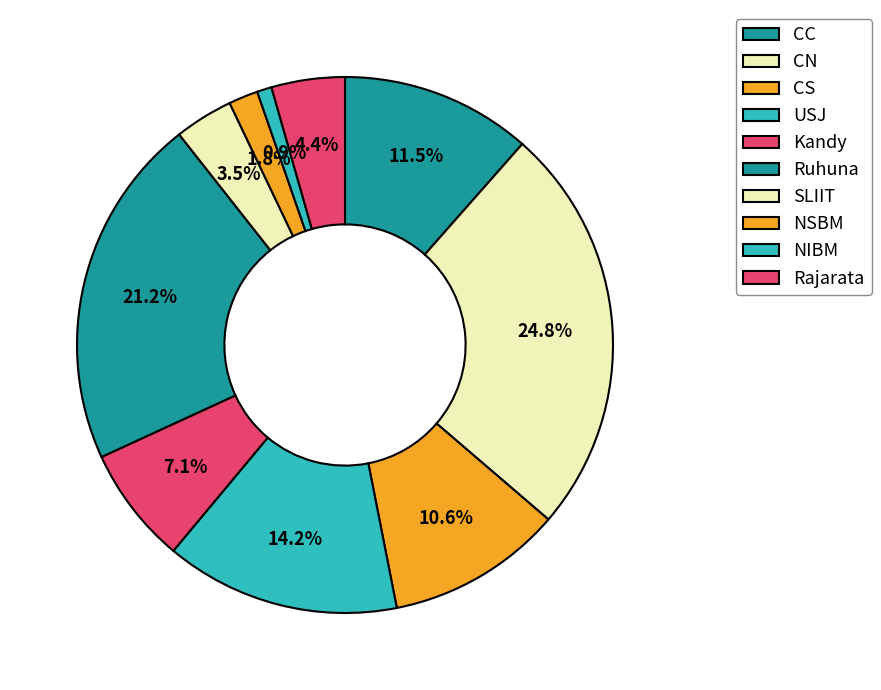

What is the smallest slice in the pie chart?

NIBM